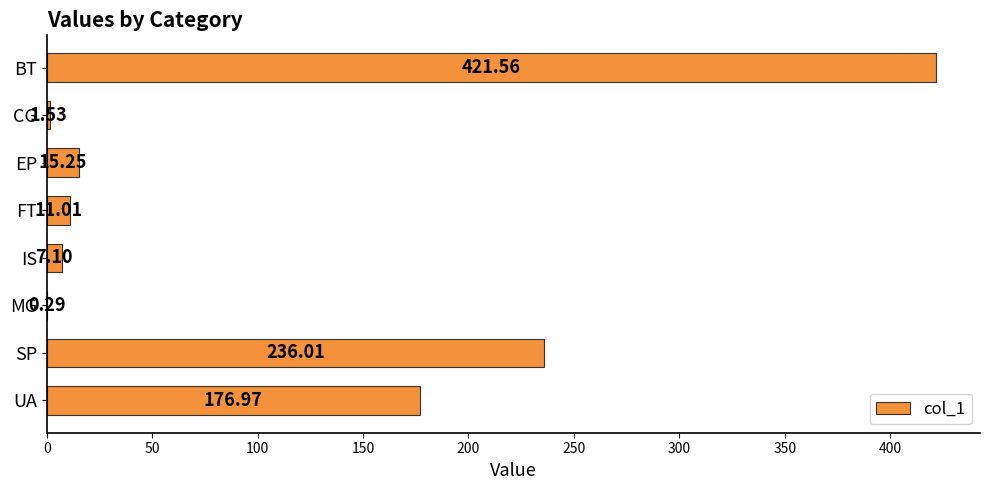

Which label corresponds to the largest value in the chart?

BT